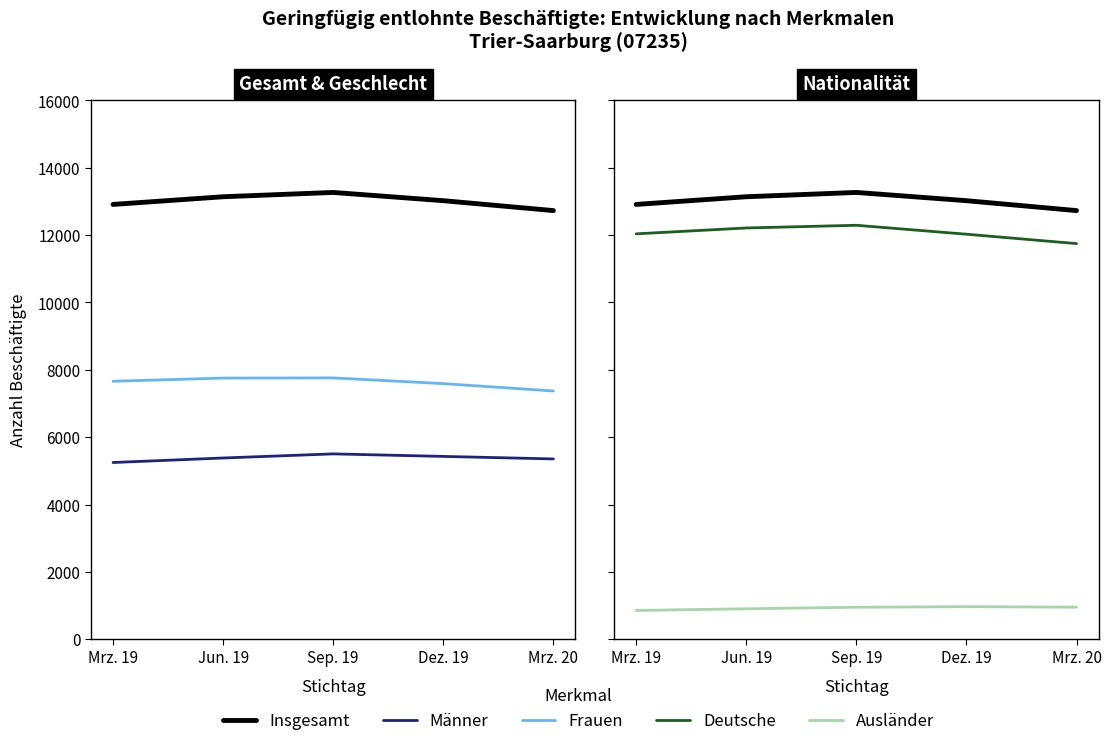

How many Männer values are between 5355 and 5430?

3